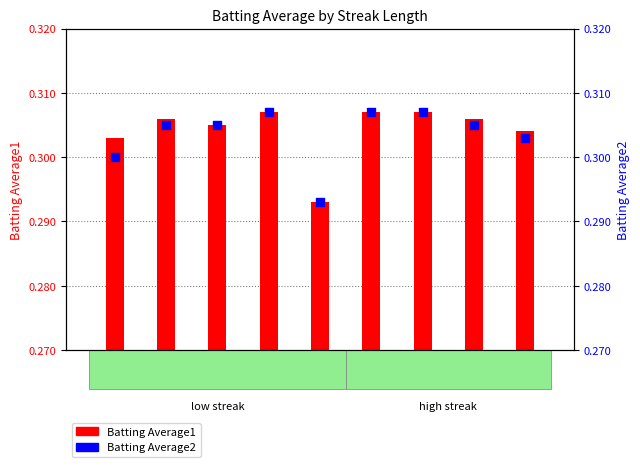

At which category is the sum across all series the highest?

6